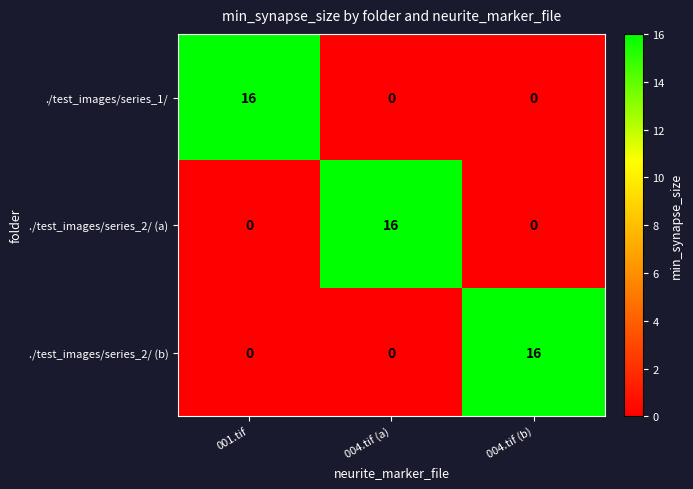

At how many categories does at least one series exceed 0?

3